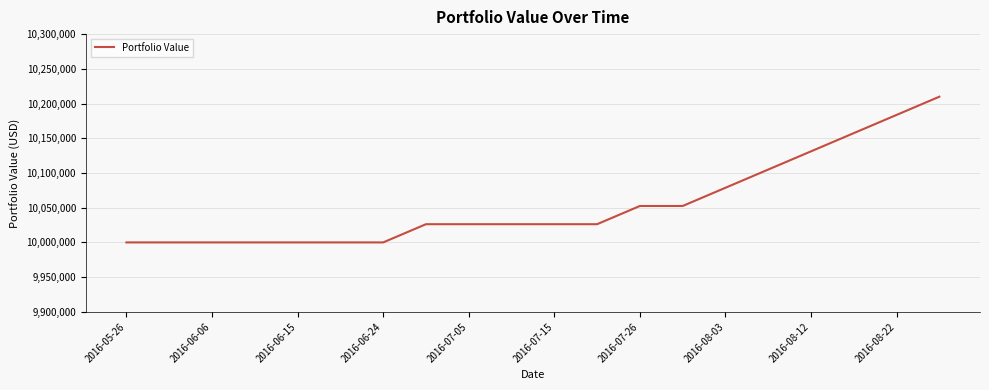

What is the maximum value shown in the chart?

10209856